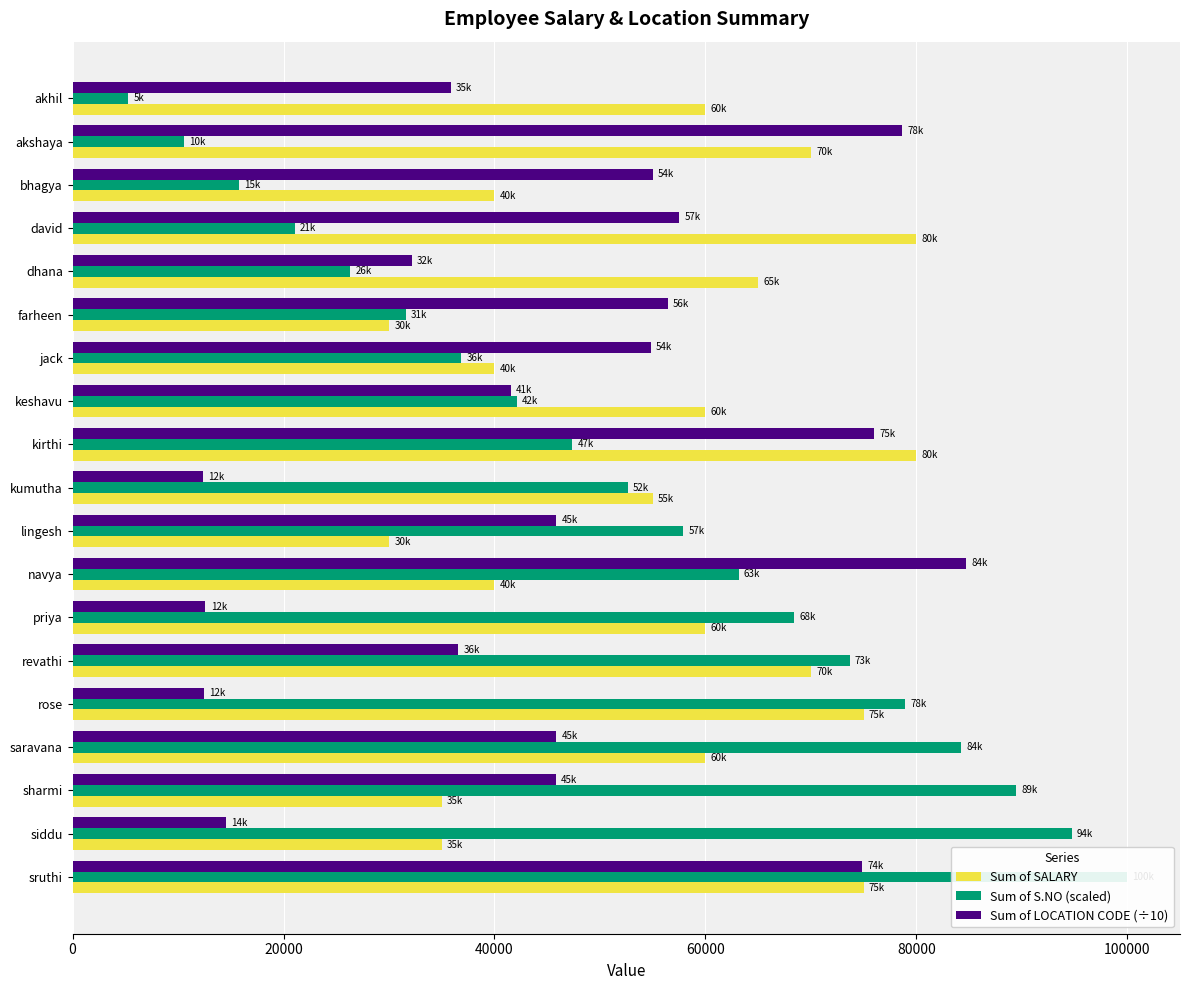

How many bars are there in total?

57